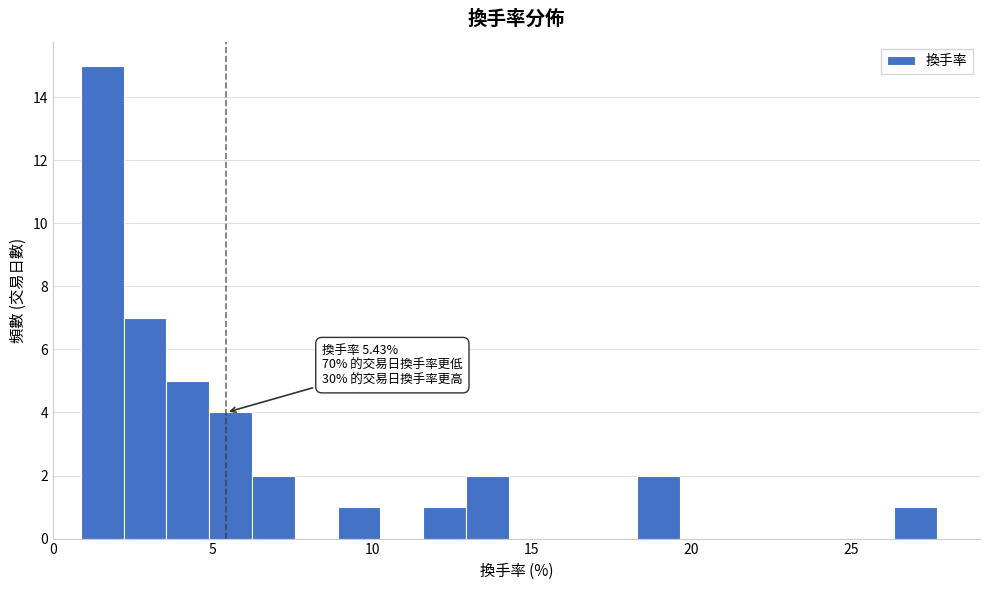

Around what value on the x-axis is the tallest bar? Give the approximate position of its centre, as read against the axis.

1.5